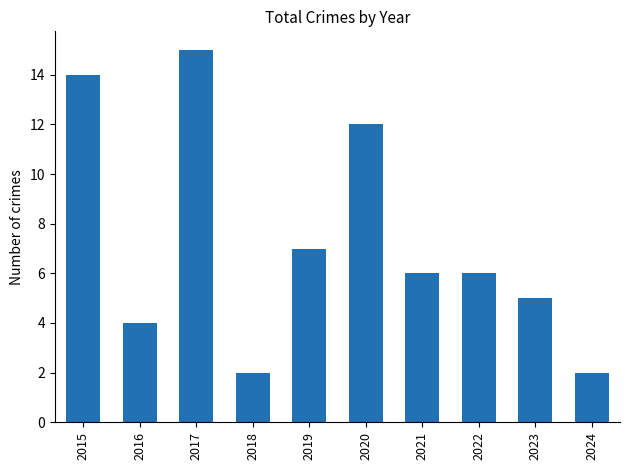

What is the change in value from 2019 to 2020?

+5